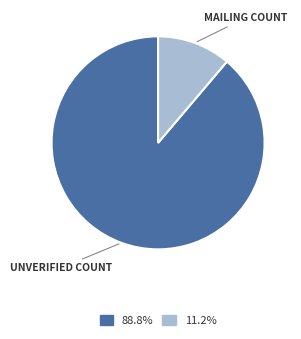

Is there any slice that represents more than half of the pie?

Yes